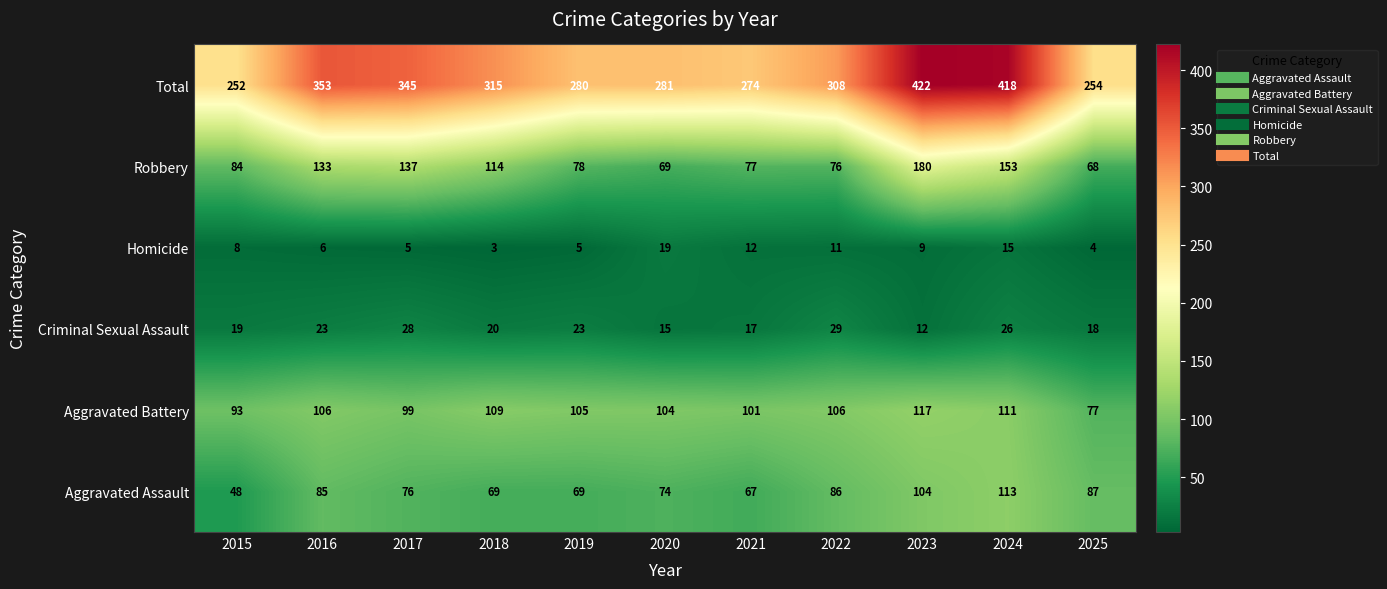

How many categories are shown in the chart?

11